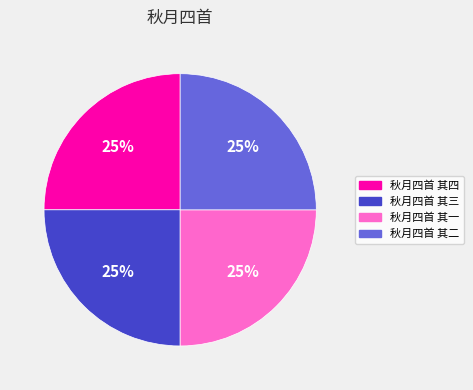

To the nearest percent, what percentage of the pie is 秋月四首 其三?

25%